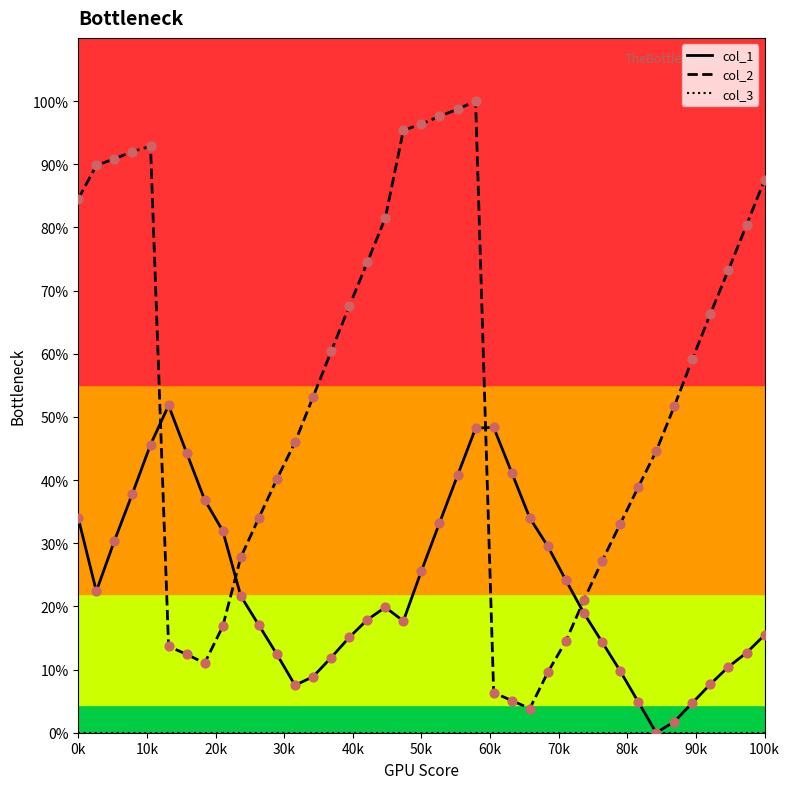

Which series has the largest total across all categories?

col_2